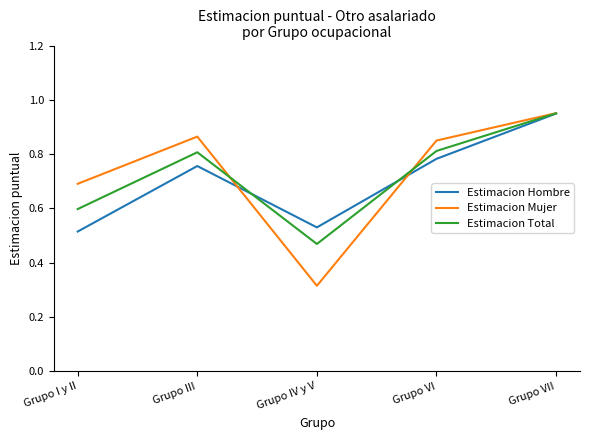

How many interior local valleys does the Estimacion Mujer series have?

1